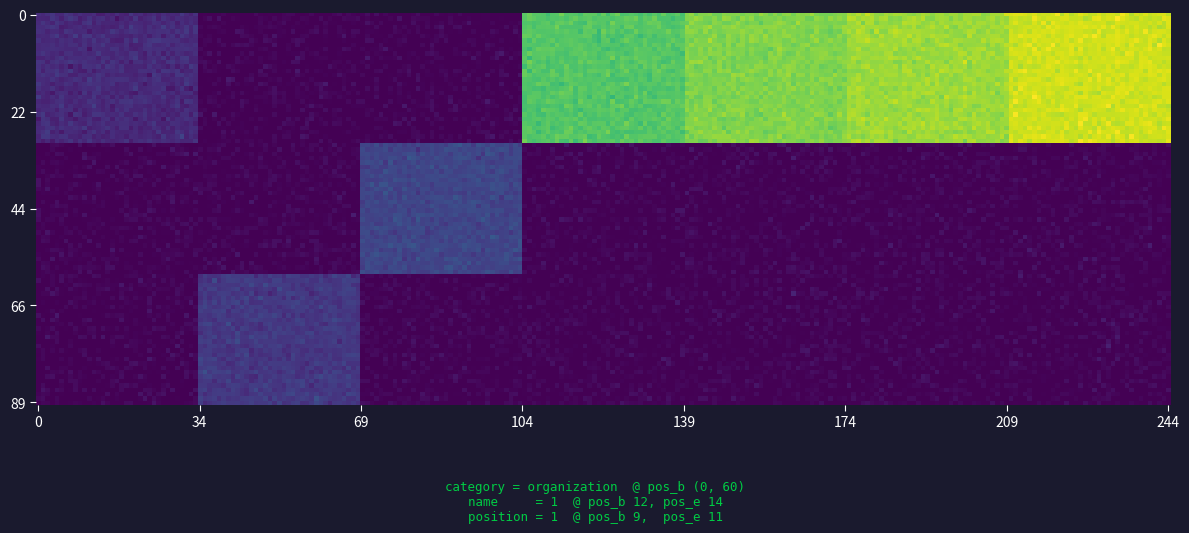

Rank the categories by name value from lowest to highest.

0, 48, 52, 56, 60